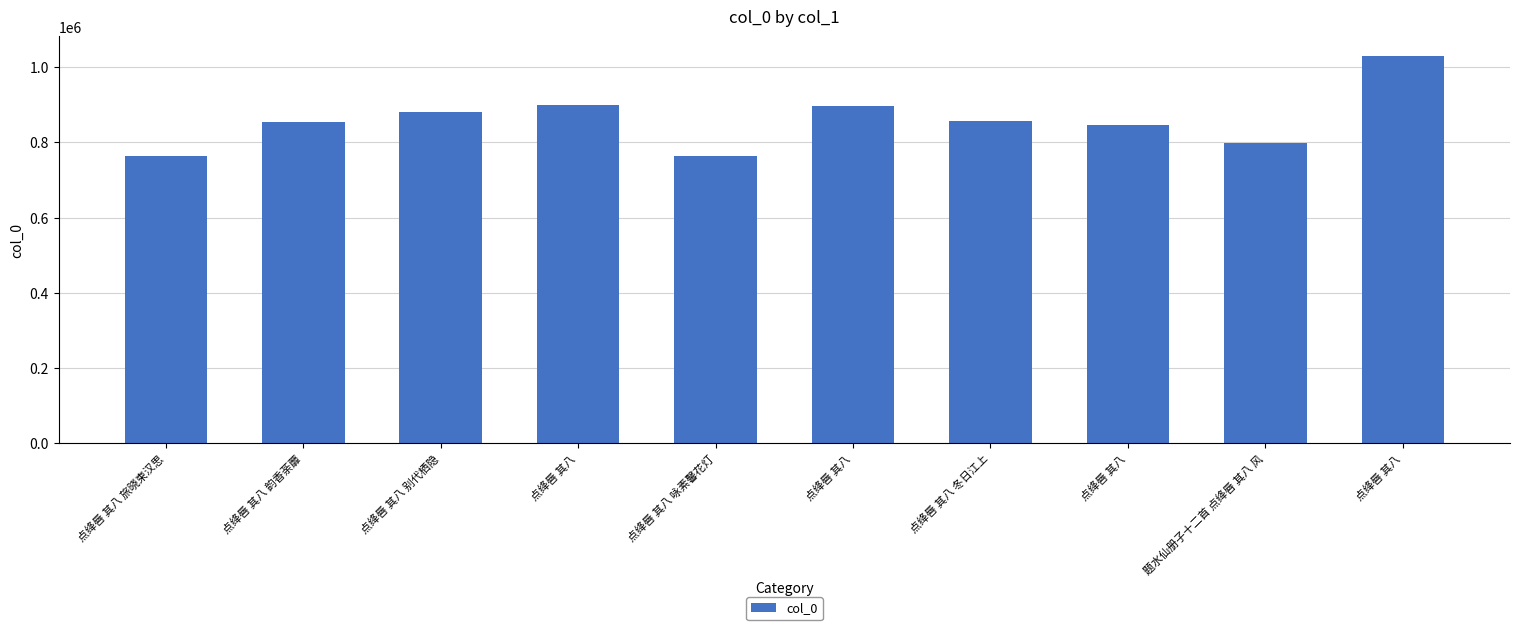

Which category has the highest value across all series?

点绛唇 其八